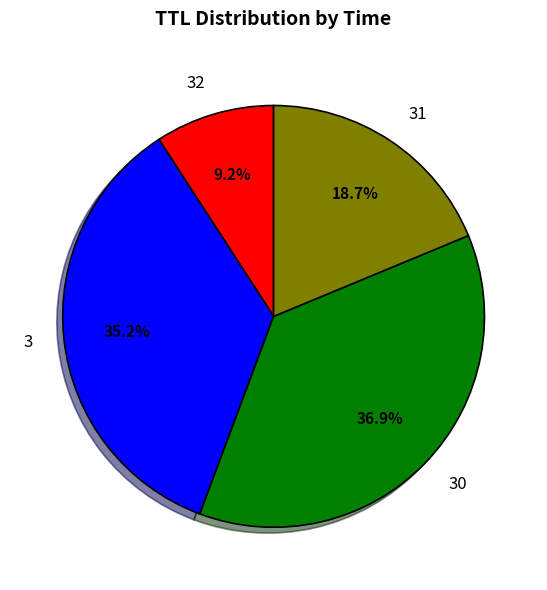

What percentage is NOT represented by 3?

64.8%